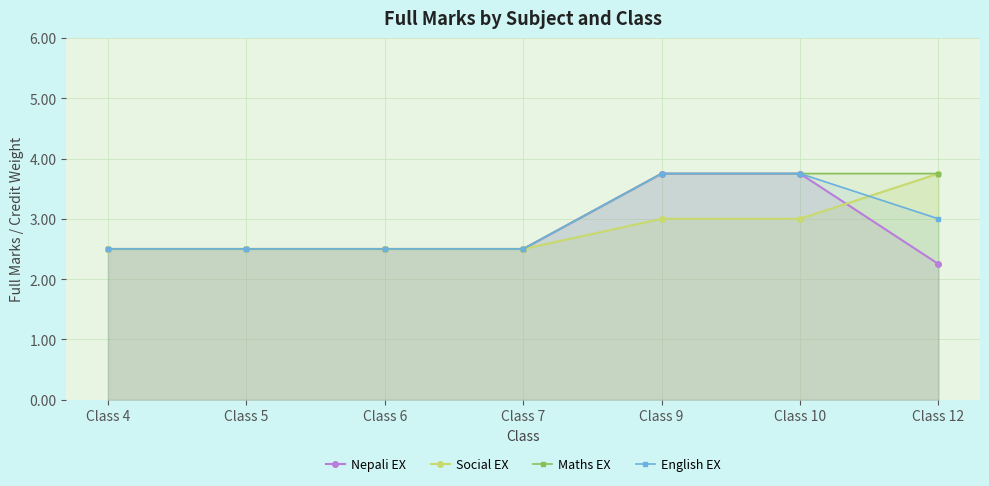

What is the value of the Maths EX point at the 4th from the left?

2.5